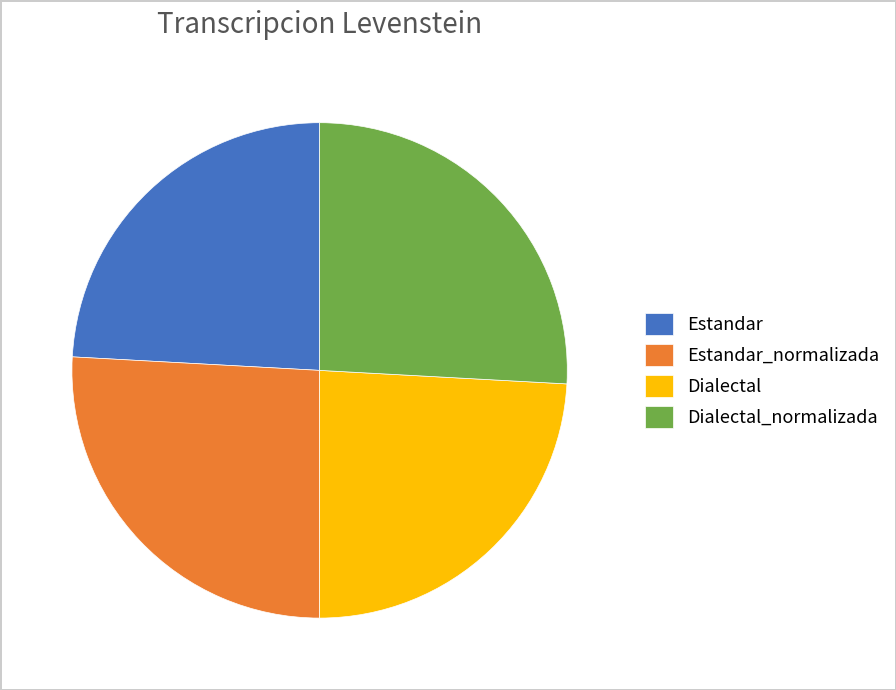

Combined, do Dialectal and Estandar account for over 50%?

No